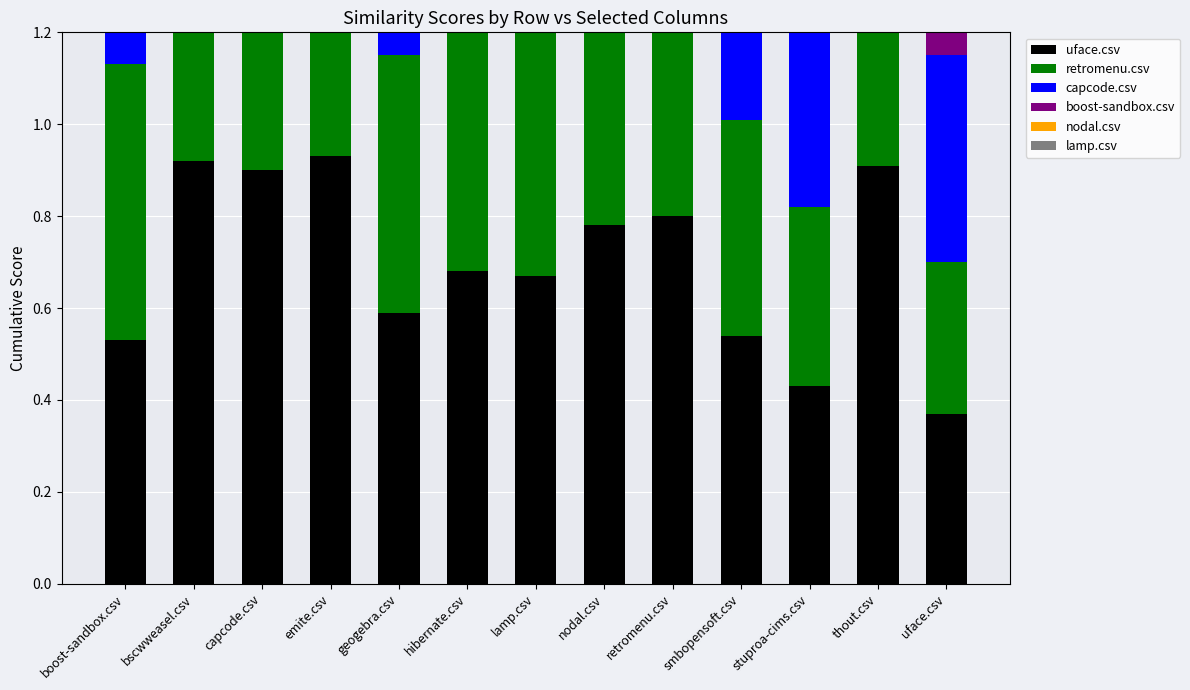

Rank the series at boost-sandbox.csv from highest to lowest value.

retromenu.csv, lamp.csv, uface.csv, capcode.csv, boost-sandbox.csv, nodal.csv